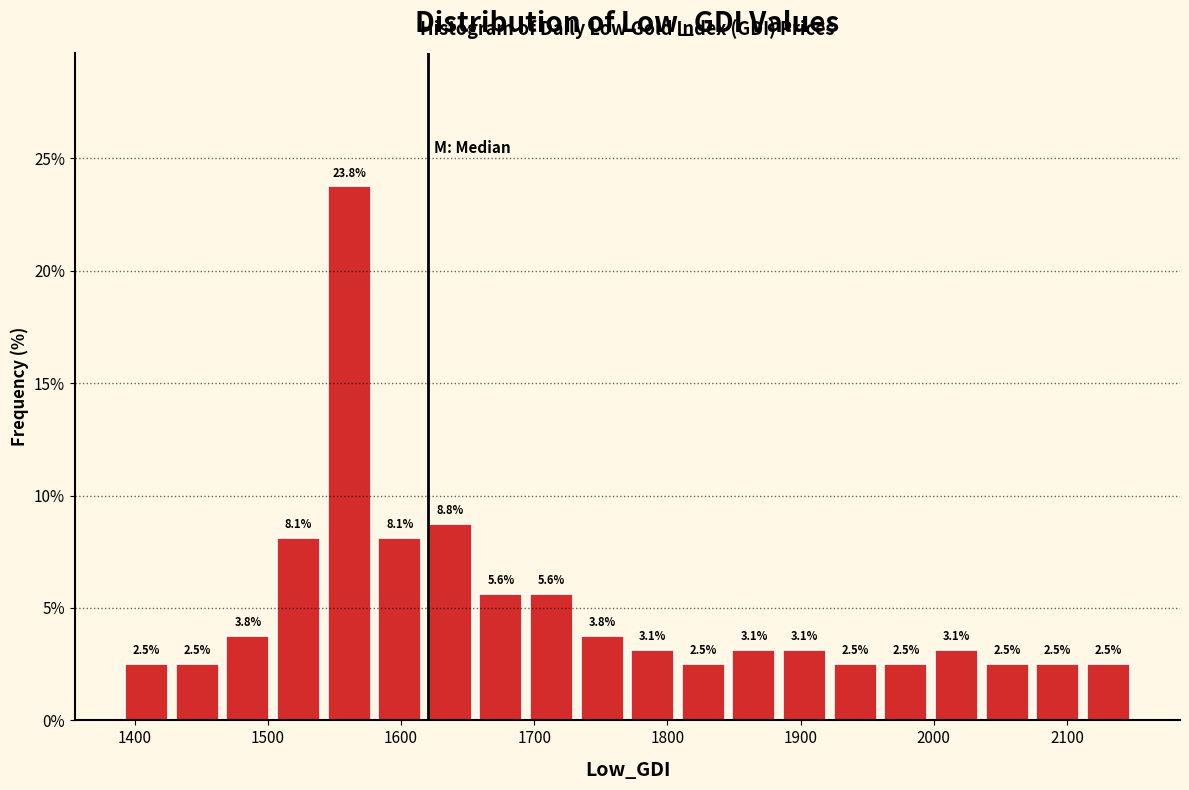

Around what value on the x-axis is the tallest bar? Give the approximate position of its centre, as read against the axis.

1560